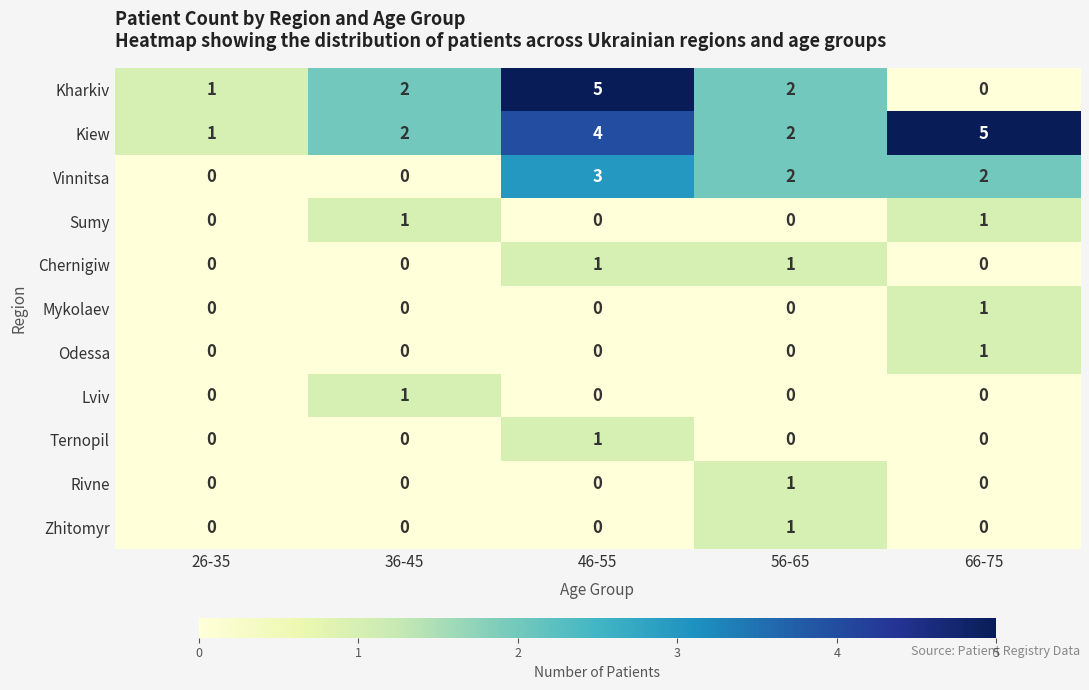

What is the sum of the Kiew values at 36-45 and 46-55?

6